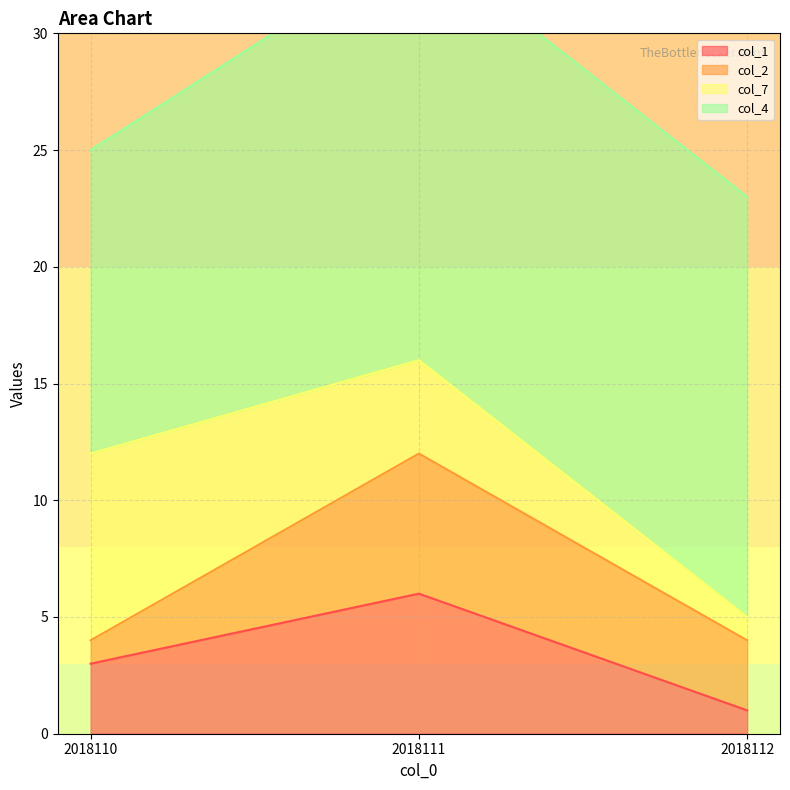

What is the total value across all series at 2018112?

23